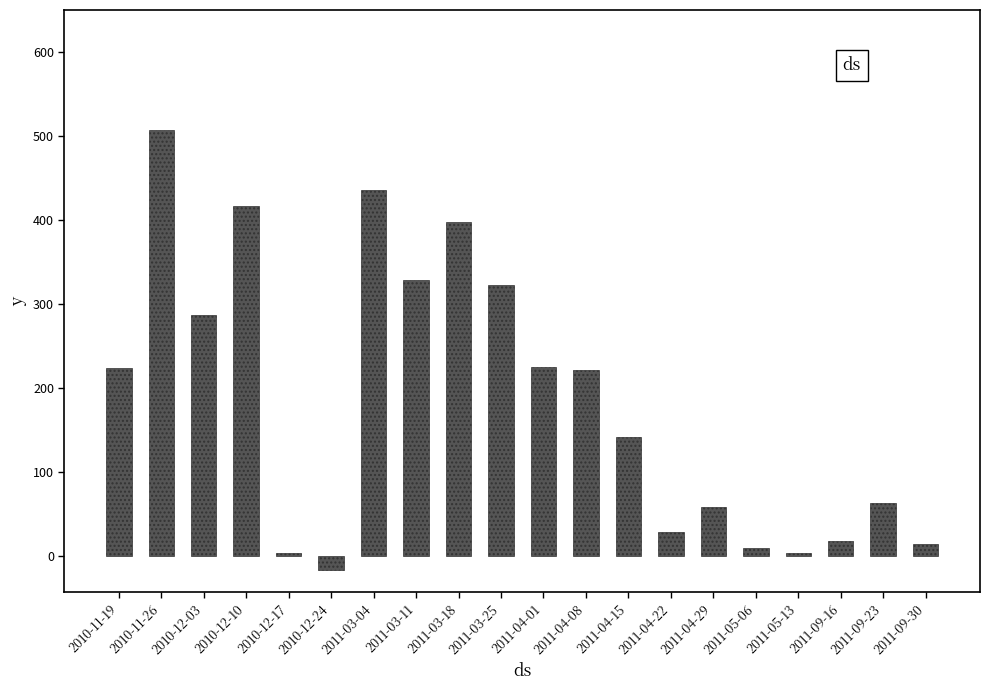

At which label does the data first exceed 221?

2010-11-19